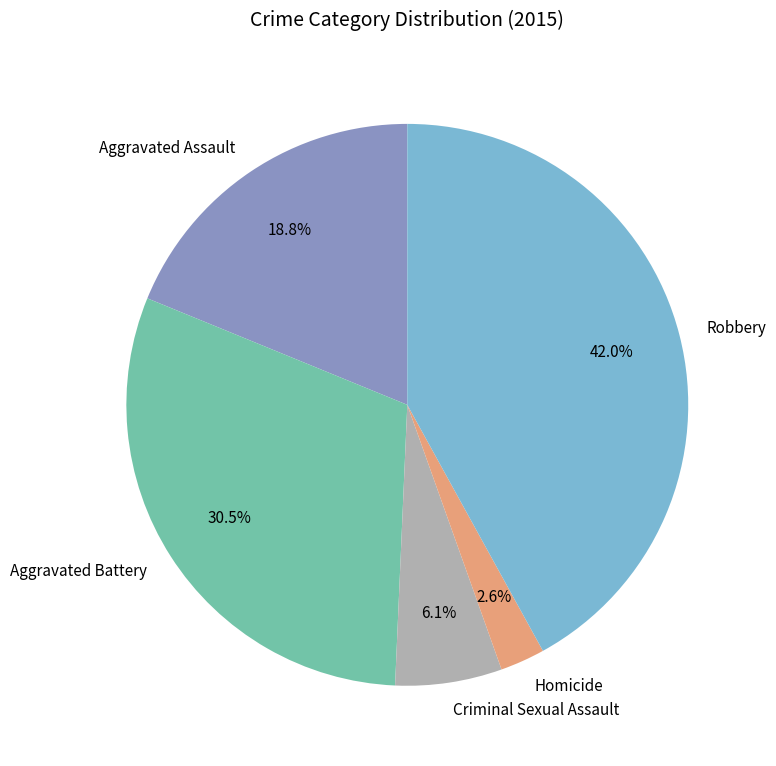

Rank the categories by value from highest to lowest.

Robbery, Aggravated Battery, Aggravated Assault, Criminal Sexual Assault, Homicide